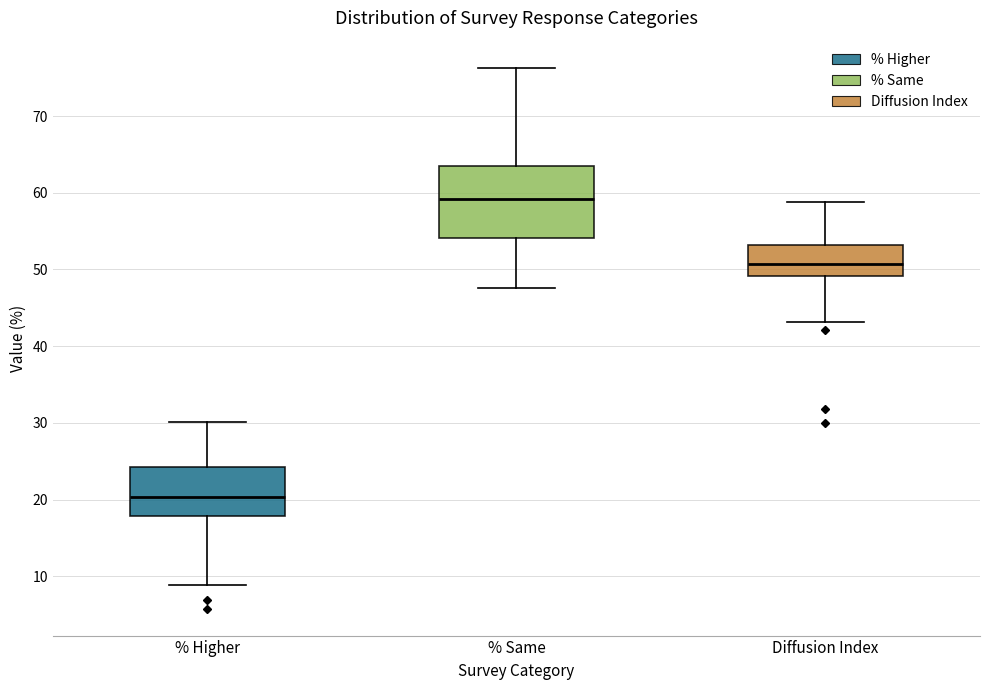

Reading left to right, read every box against the y-axis: the position of its median line, the range the box covers, and the ends of its whiskers. The values are not printed on the chart, so give them approximately, as read against the axis.

% Higher: median 20, box 18 to 24, whiskers 9 to 30
% Same: median 59, box 54 to 64, whiskers 48 to 76
Diffusion Index: median 51, box 49 to 53, whiskers 43 to 59